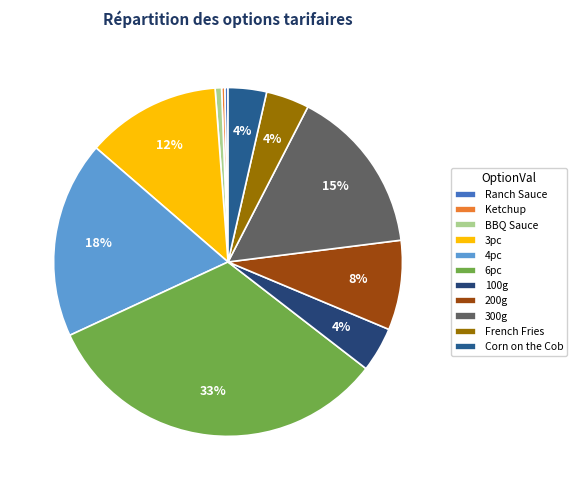

To the nearest percent, what portion does 300g represent?

15%